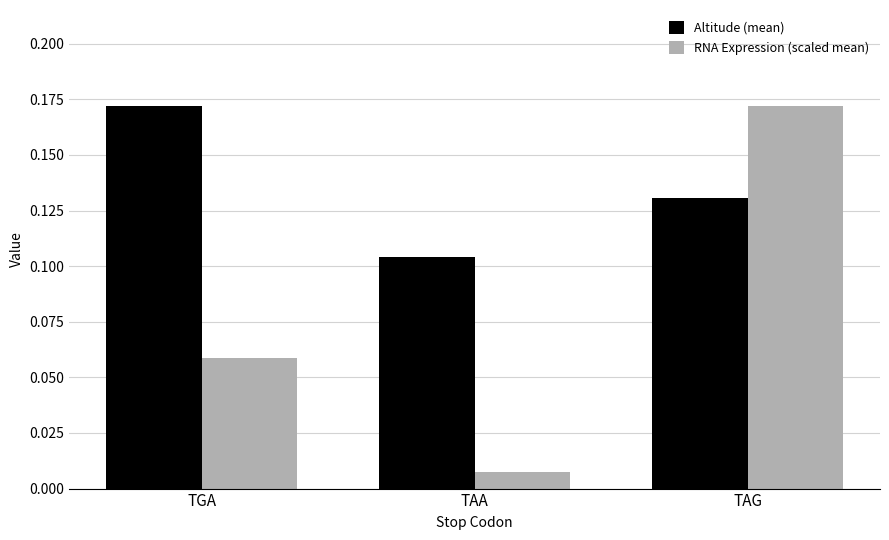

At which category does the chart reach its minimum across all series?

TAA